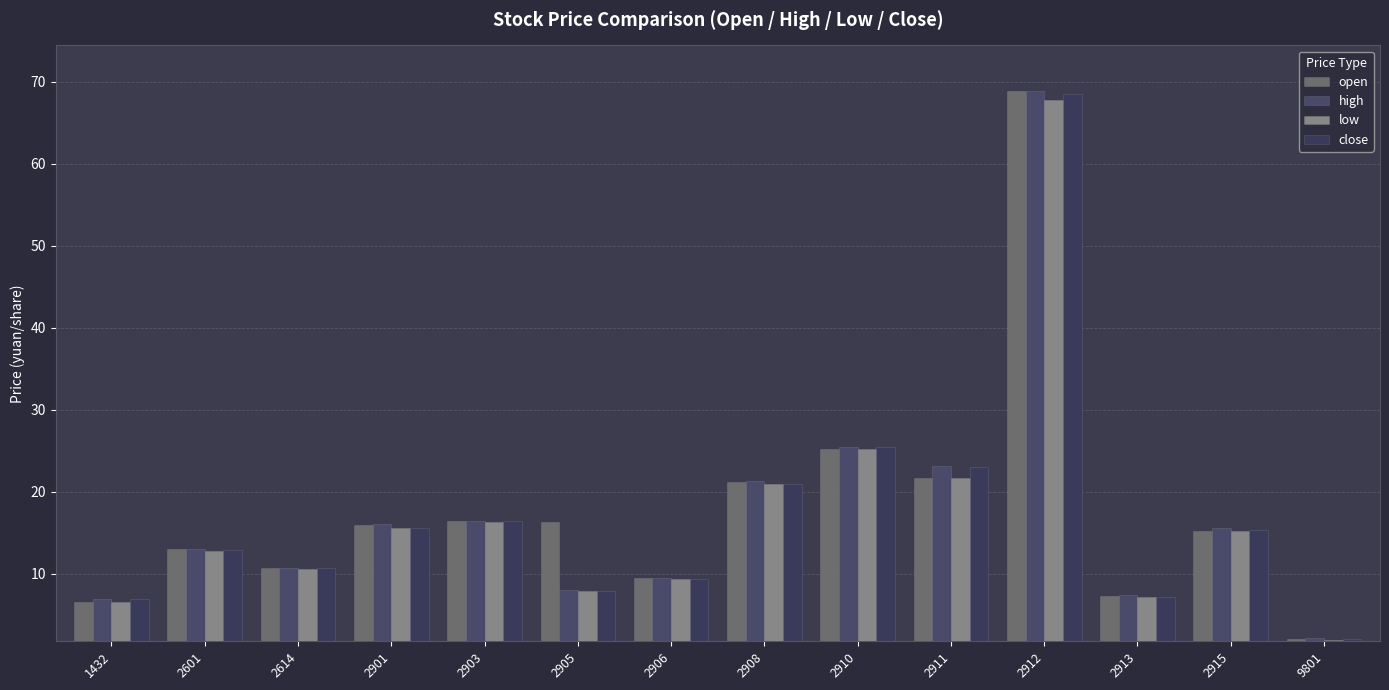

How many bars are there in each group?

4